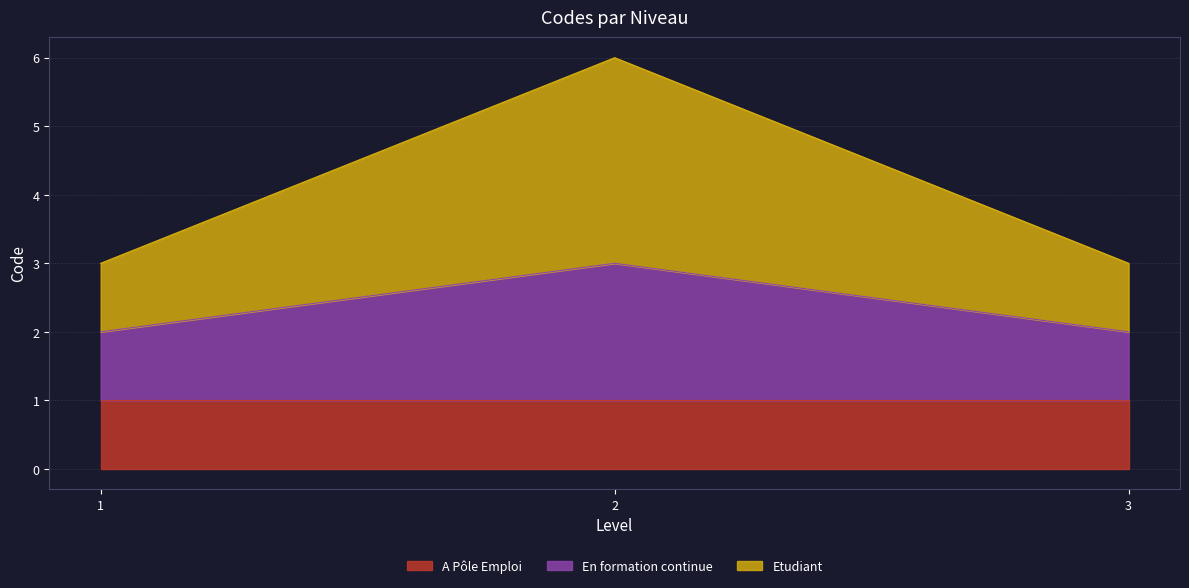

The value of A Pôle Emploi at 2 is 0. True or false?

False